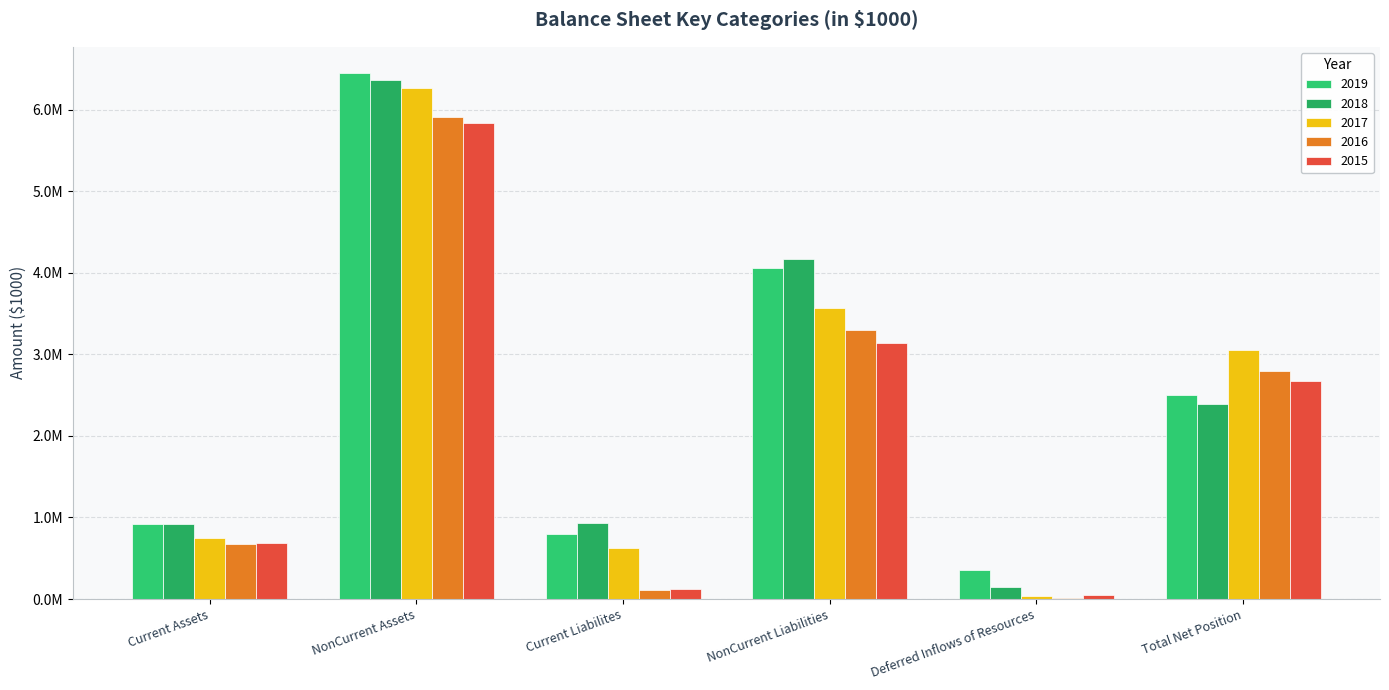

What is the label of the 5th bar from the left?

Deferred Inflows of Resources